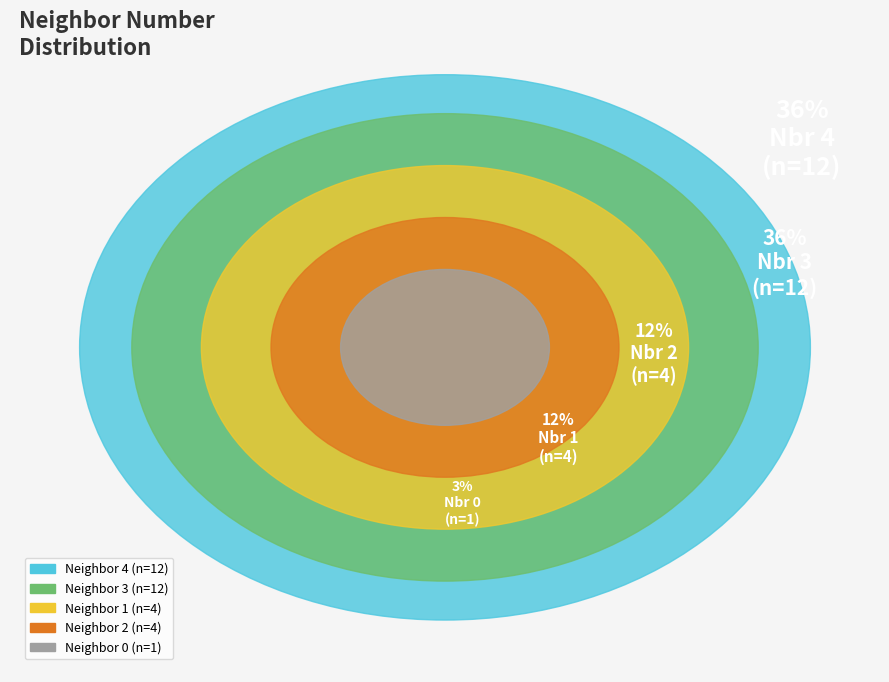

True or false: neighbor_num 4 accounts for 47% of the total.

False